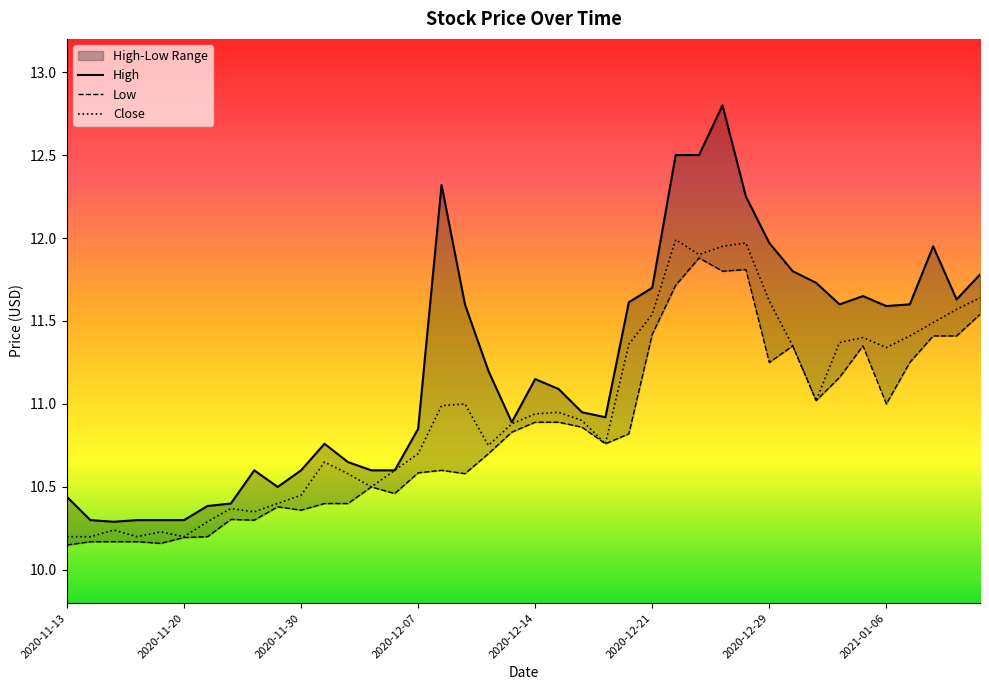

What are all the series names shown in the legend?

High, Low, Close